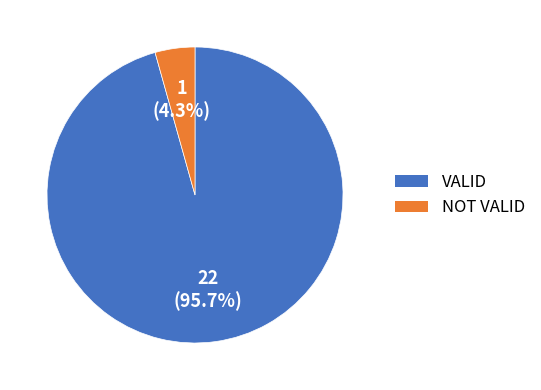

What percentage is the VALID slice, to the nearest percent?

96%